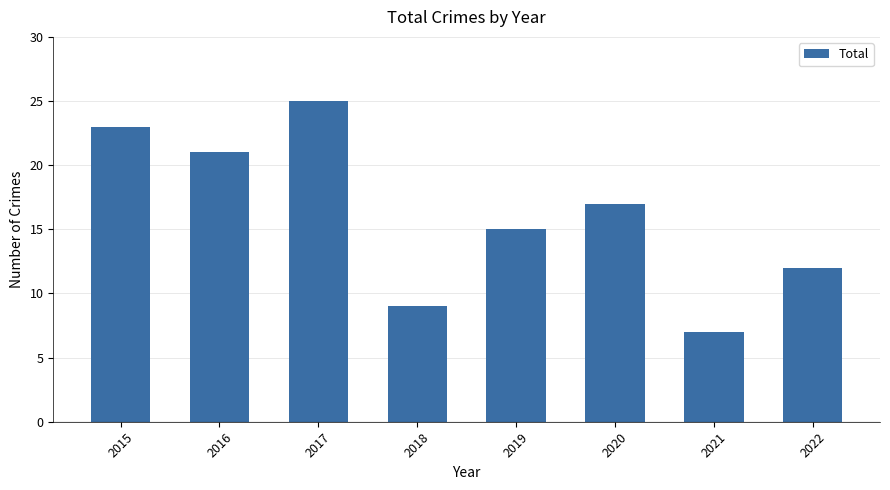

Approximately how many times larger is the value at 2018 compared to 2017?

0.4